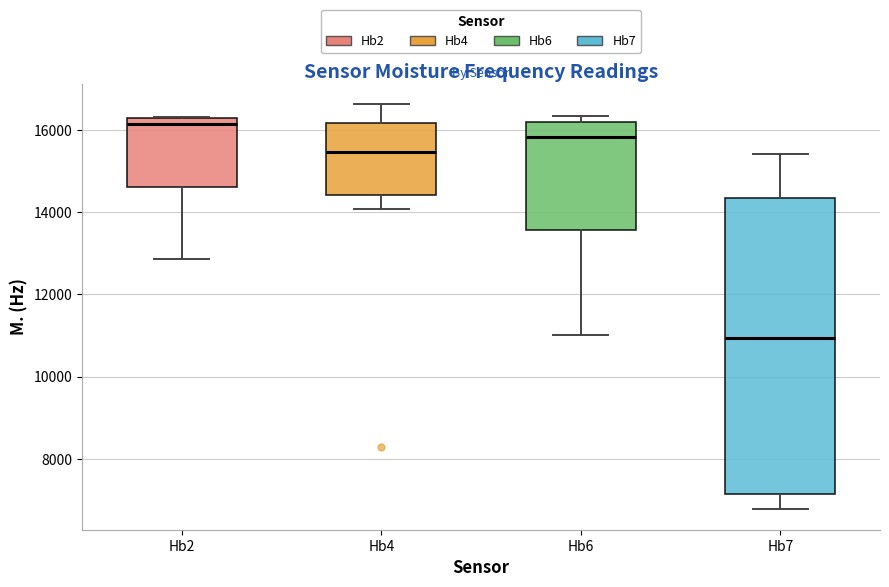

Comparing the boxes themselves (not the whiskers), which one is the tallest?

Hb7